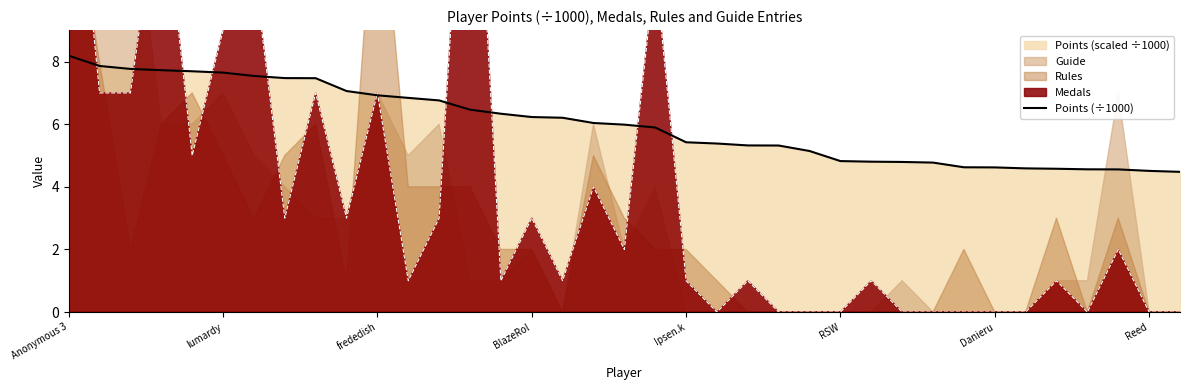

At which category does the chart reach its peak across all series?

Anonymous 3